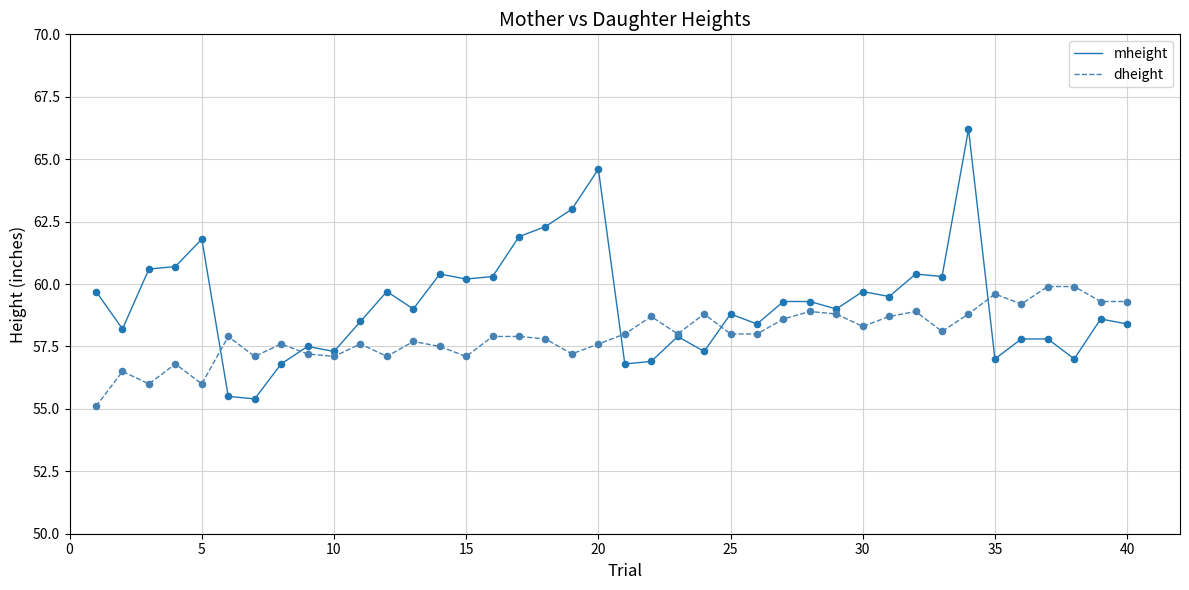

Which series has the widest spread of values?

mheight